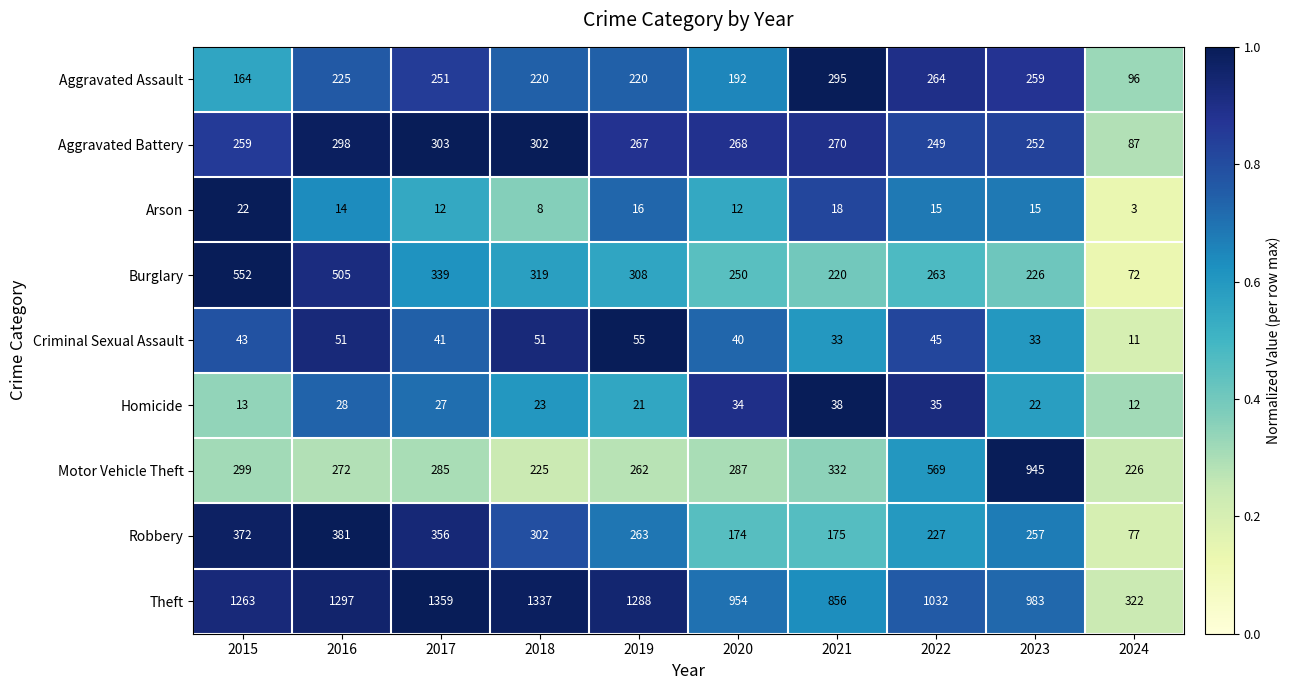

What is the difference between the second highest and second lowest values in the Motor Vehicle Theft series?

343